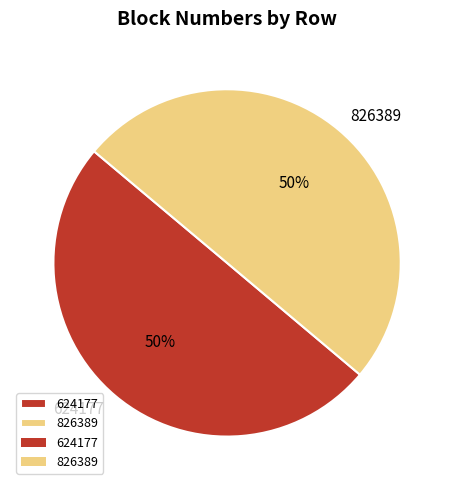

How many slices are in this pie chart?

2